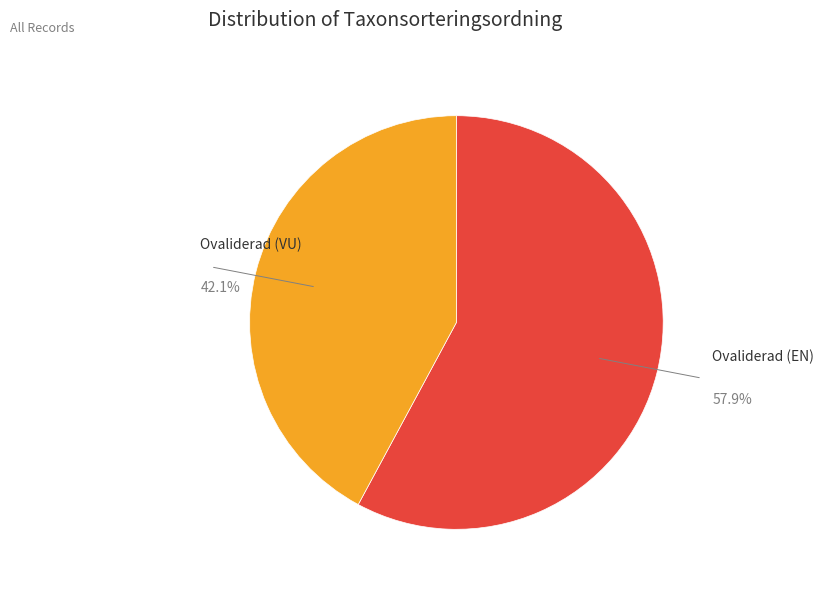

Rank the categories by value from highest to lowest.

Ovaliderad (EN), Ovaliderad (VU)